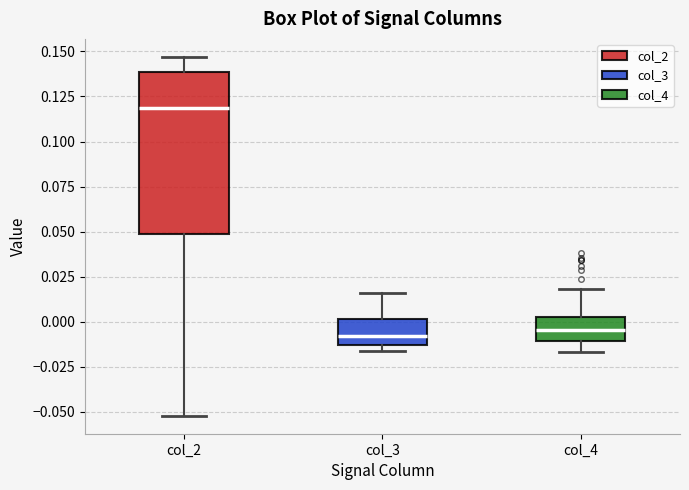

Reading left to right, transcribe this box plot: for each box, give where its median line is, the range the box spans, and where its two whiskers end, as read against the y-axis. The values are not printed on the chart, so give them approximately, as read against the axis.

col_2: median 0.120, box 0.050 to 0.140, whiskers -0.050 to 0.145
col_3: median -0.010, box -0.015 to 0.000, whiskers -0.015 (just below the box's lower edge) to 0.015
col_4: median -0.005, box -0.010 to 0.000, whiskers -0.015 to 0.020